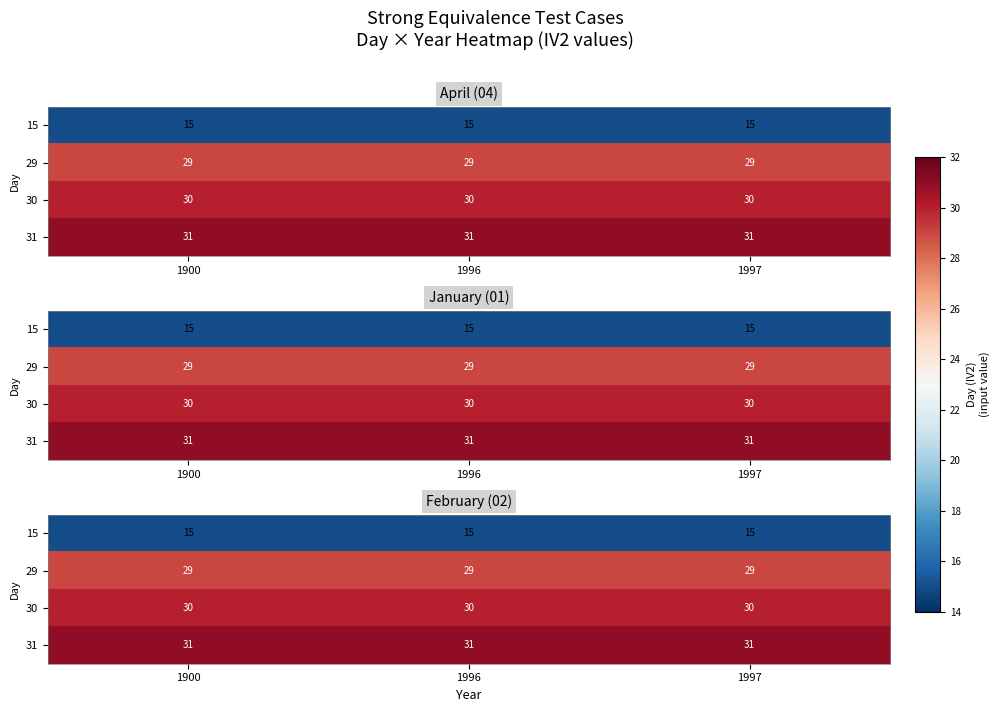

What is the sum of all 15 values?

45